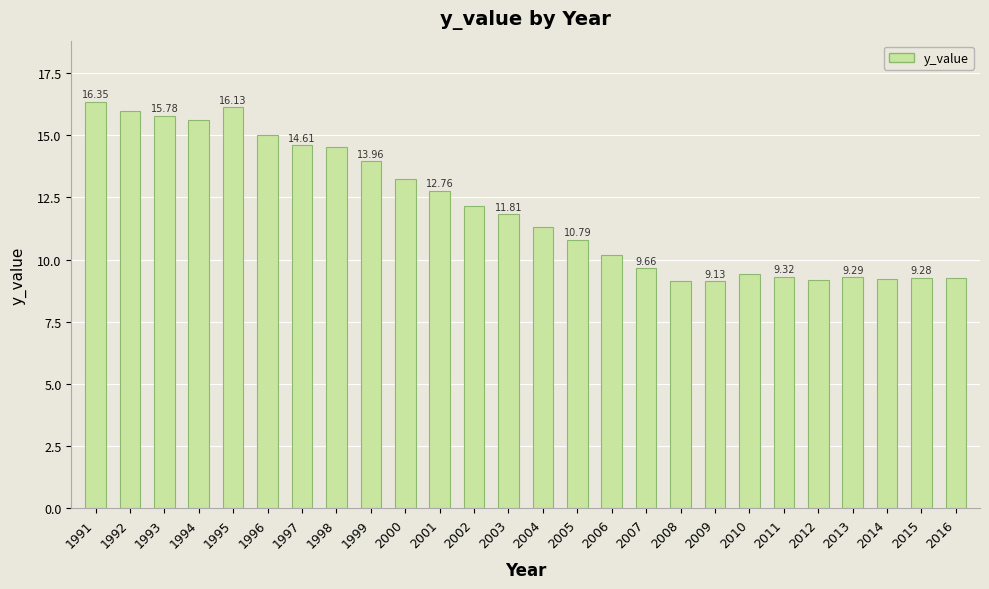

What is the change in value from 1998 to 2002?

-2.4